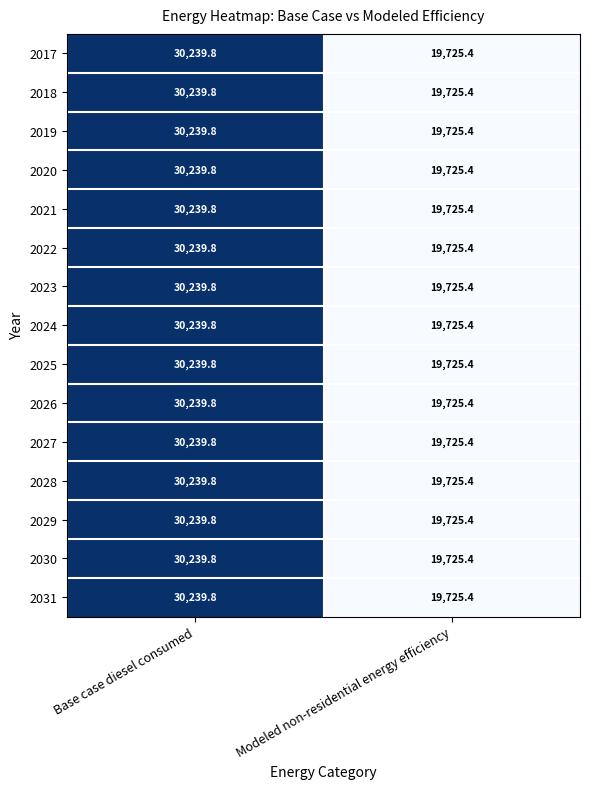

Rank the categories by 2028 value from lowest to highest.

Modeled non-residential energy efficiency, Base case diesel consumed